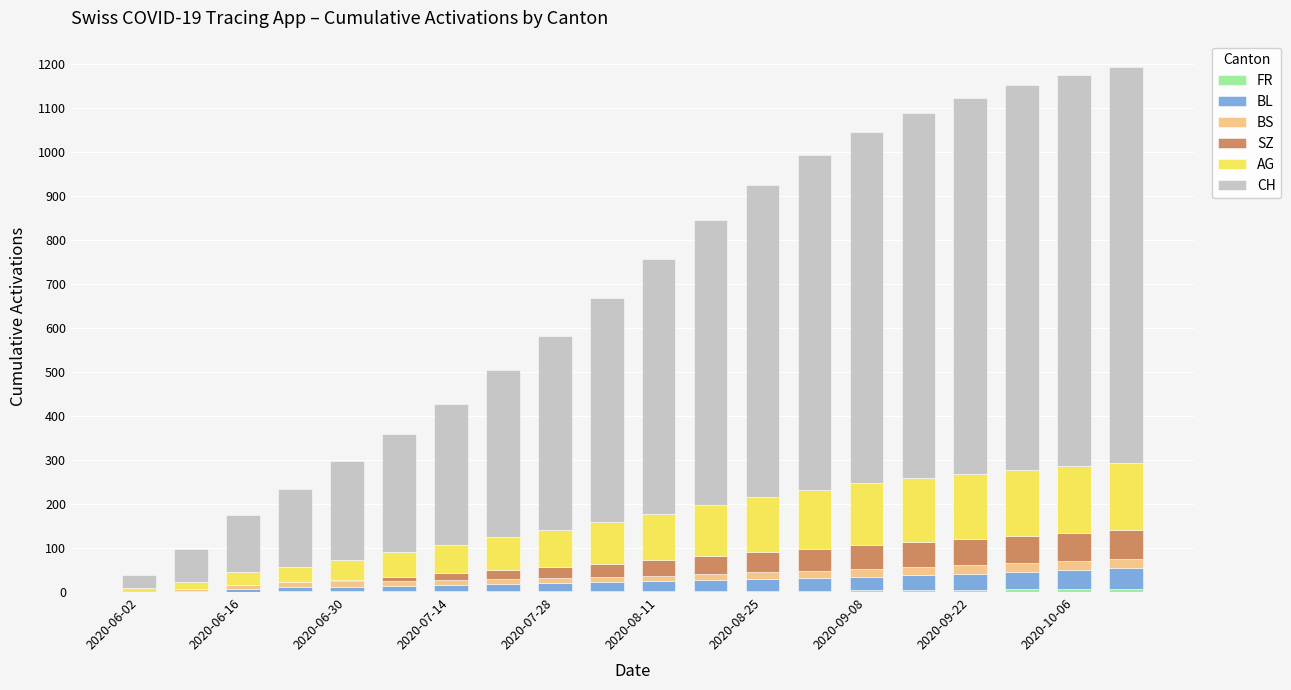

Which series has the largest total across all categories?

CH